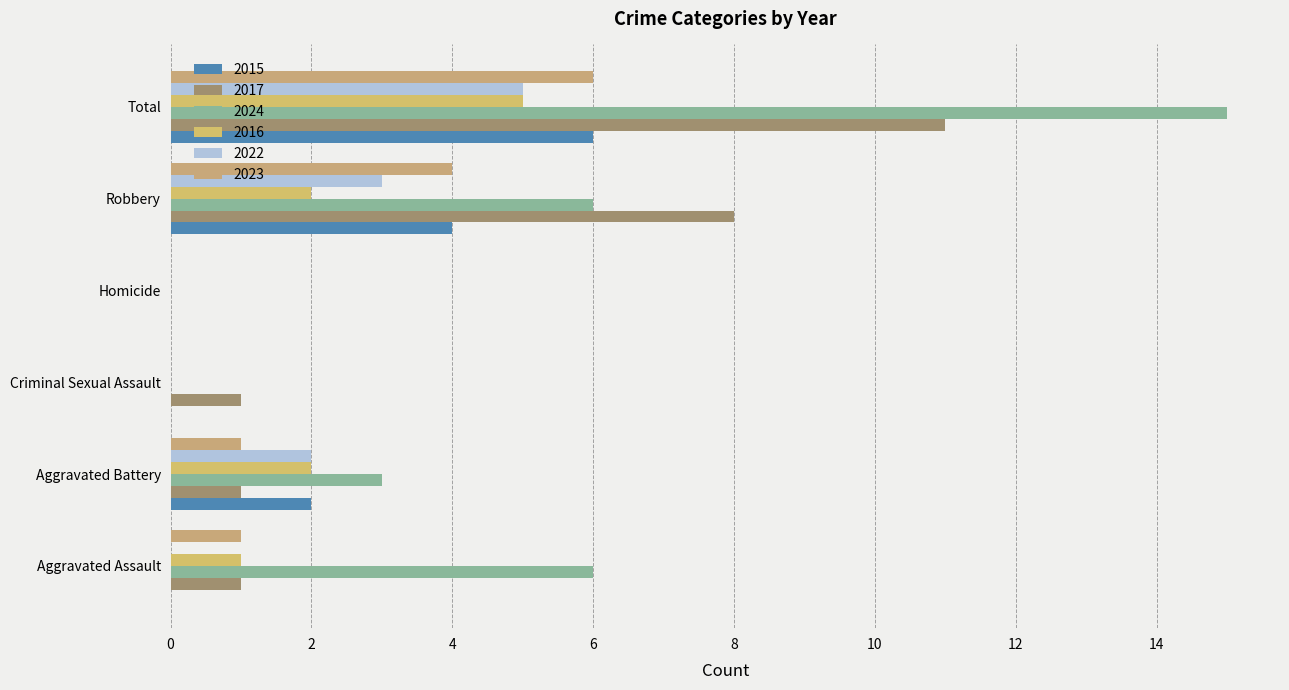

How many categories are shown in the chart?

6